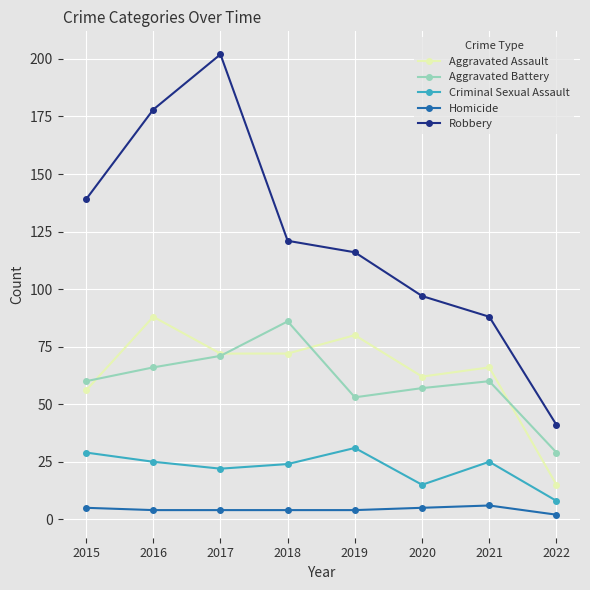

What is the maximum value shown in the chart?

202